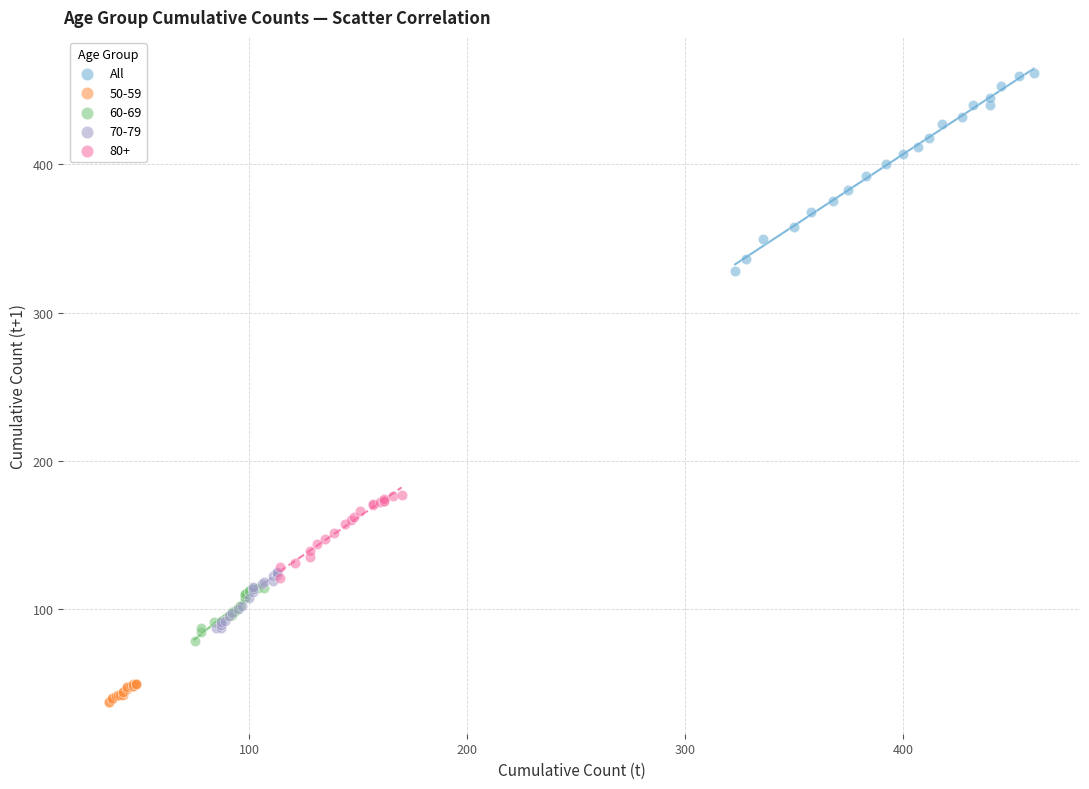

Which series reaches the maximum Y coordinate?

All